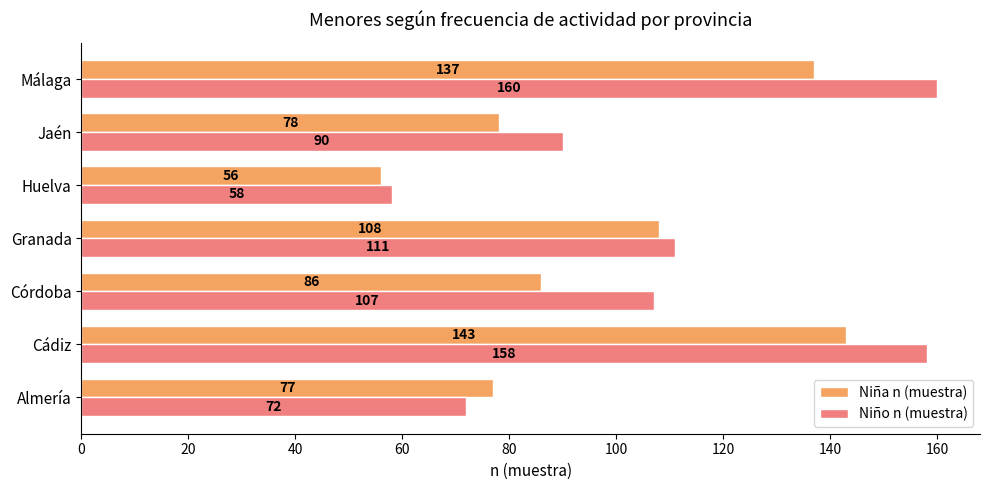

What is the difference between the maximum and minimum values in the Niño n (muestra) series?

102